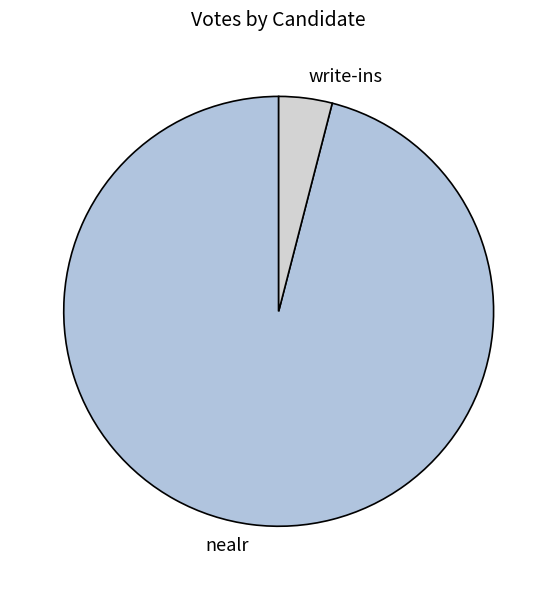

Which slice is the smallest?

write-ins